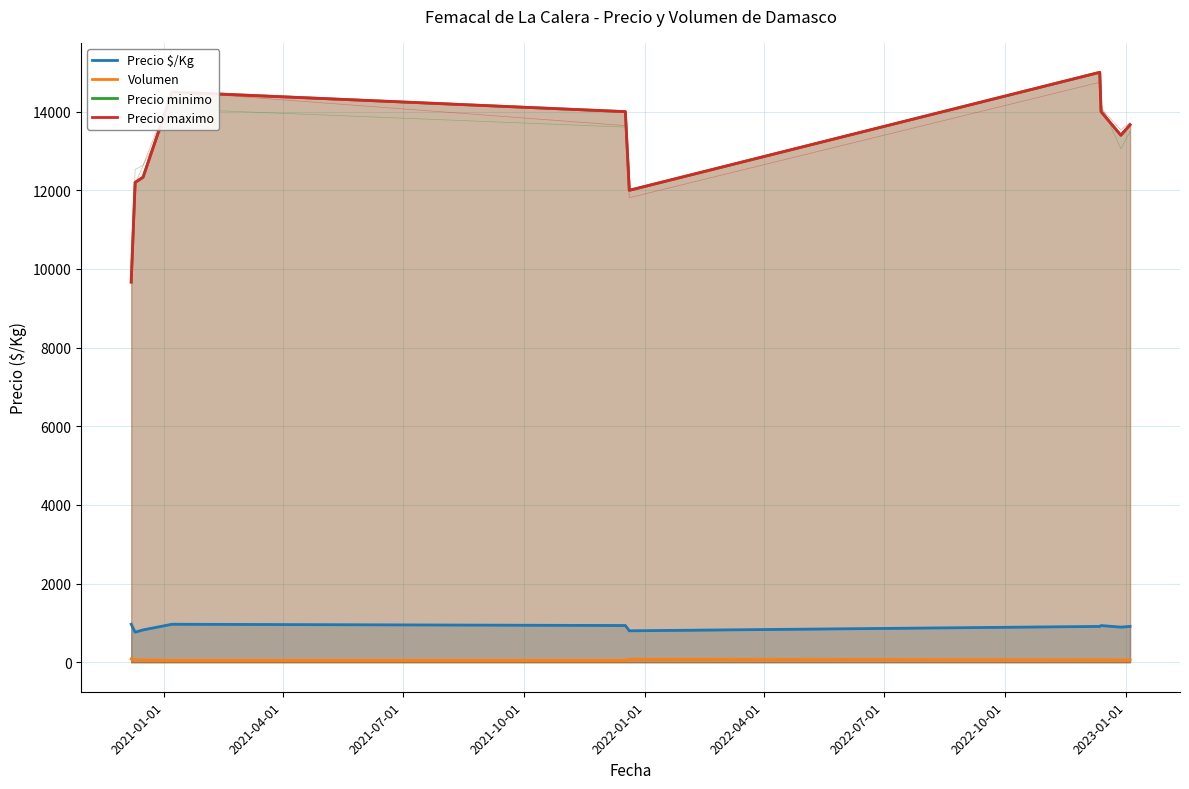

Does the chart display data point markers on the line(s)?

No